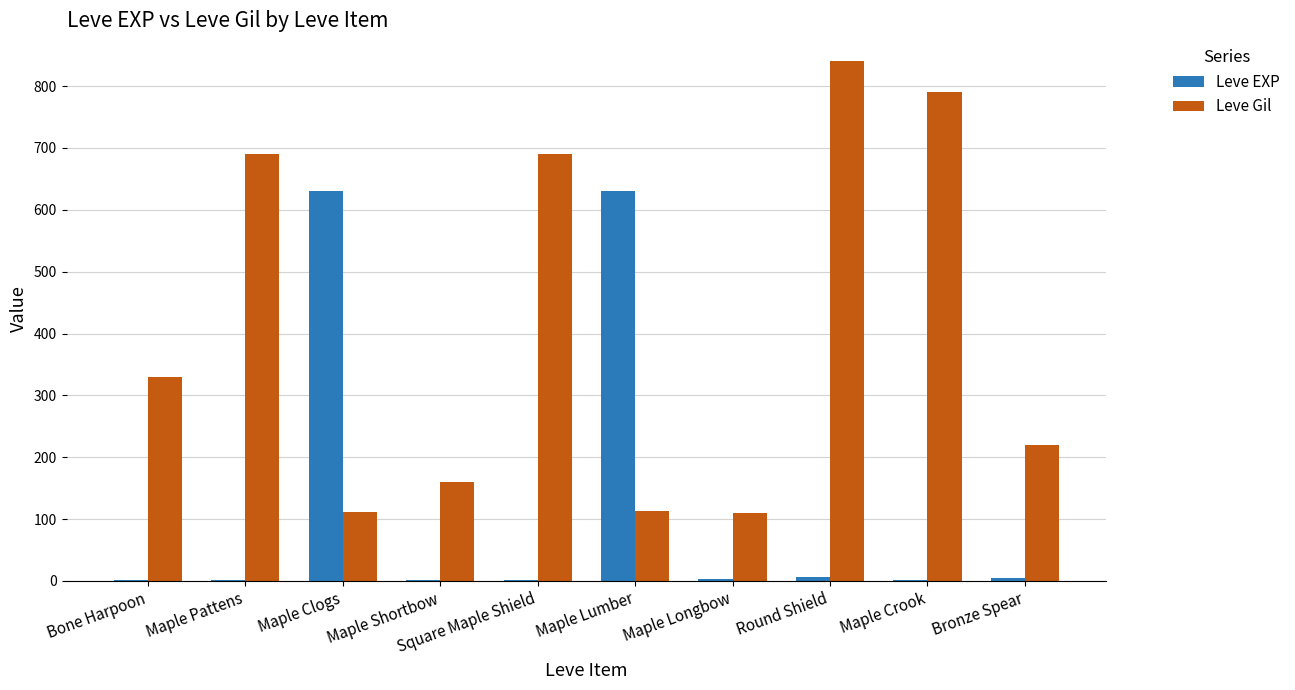

Is the value of Leve Gil at Maple Lumber greater than the value of Leve EXP at Maple Lumber?

No